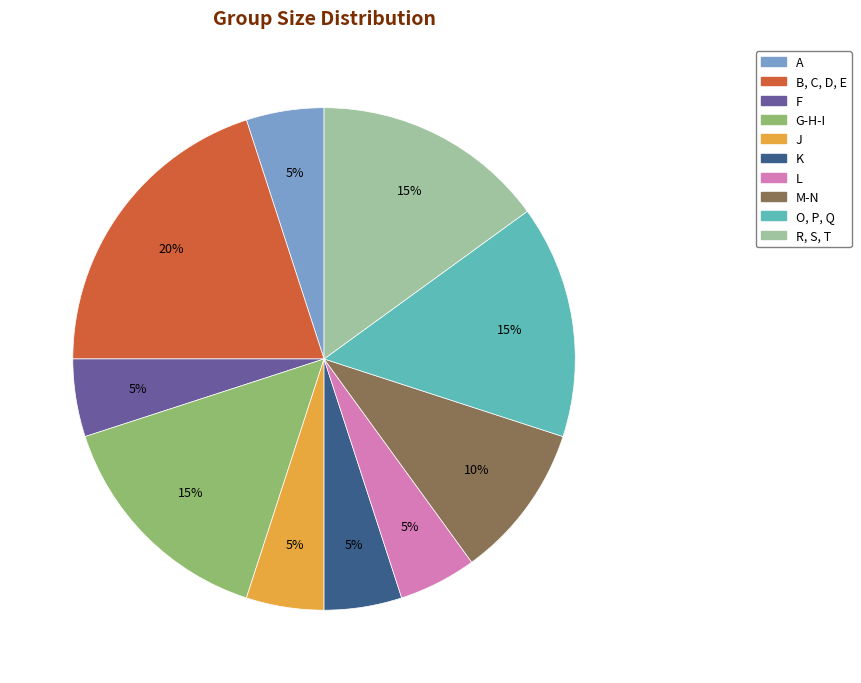

Combined, do M-N and J account for over 50%?

No